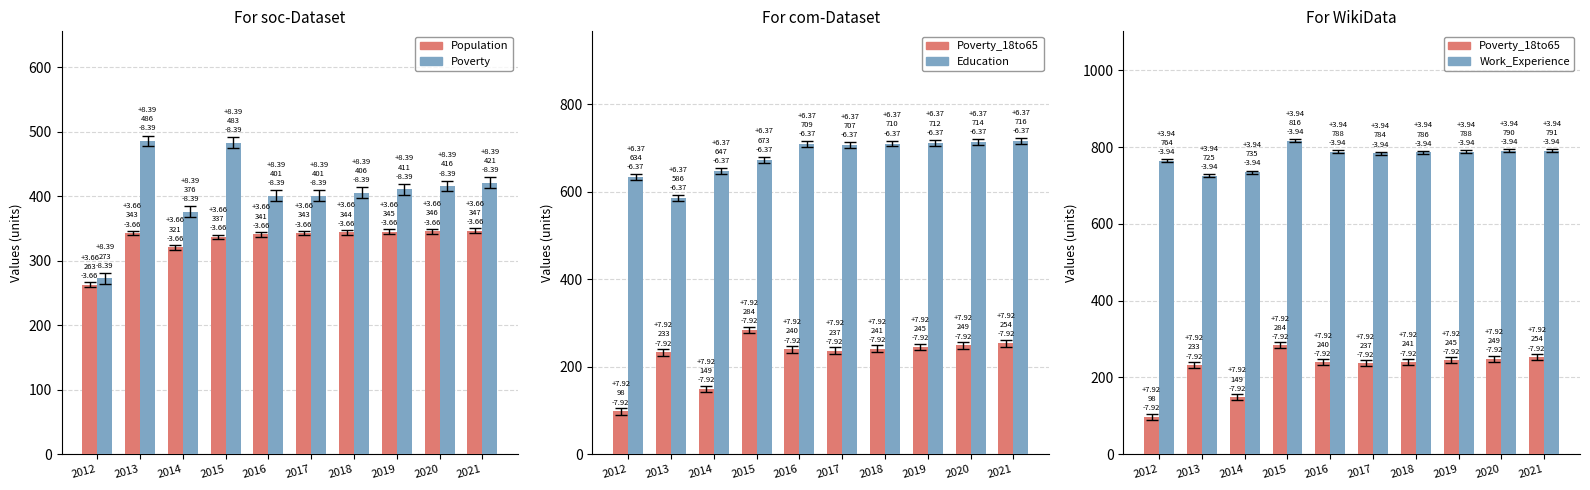

What is the minimum value shown in the chart?

98